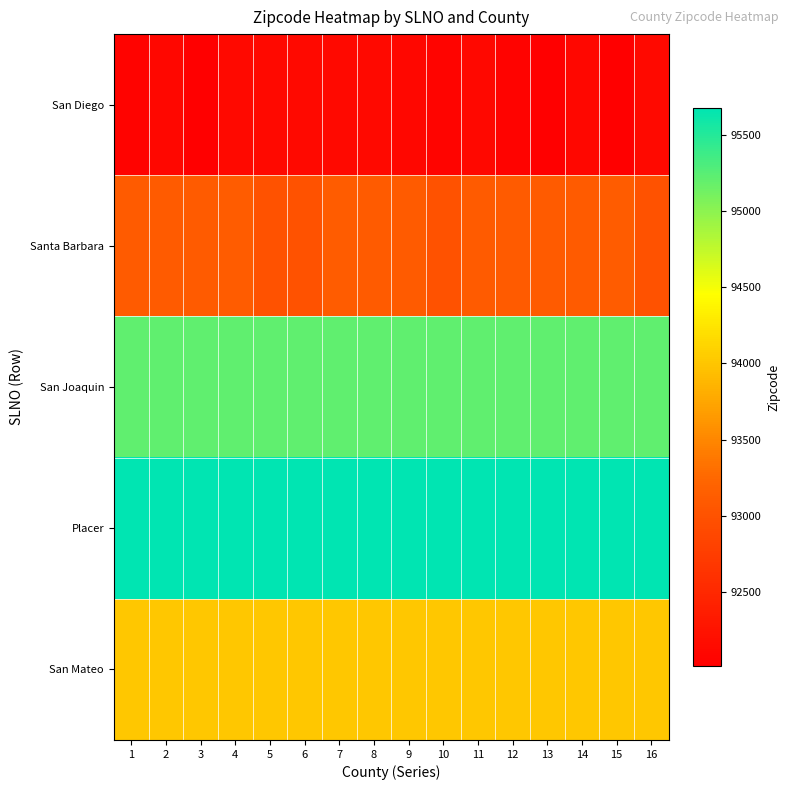

Reading right to left, list all the values displayed in this chart.

San Diego: 16=92127	15=92019	14=92105	13=92011	12=92054	11=92117	10=92075	9=92109	8=92130	7=92127	6=92130	5=92130	4=92127	3=92019	2=92105	1=92064
Santa Barbara: 16=93013	15=93117	14=93105	13=93103	12=93105	11=93101	10=93013	9=93110	8=93110	7=93117	6=93013	5=93013	4=93117	3=93105	2=93103	1=93105
San Joaquin: 16=95210	15=95210	14=95210	13=95210	12=95210	11=95210	10=95210	9=95210	8=95210	7=95210	6=95210	5=95210	4=95210	3=95210	2=95210	1=95210
Placer: 16=95678	15=95678	14=95678	13=95678	12=95678	11=95678	10=95678	9=95678	8=95678	7=95678	6=95678	5=95678	4=95678	3=95678	2=95678	1=95678
San Mateo: 16=94015	15=94015	14=94015	13=94015	12=94015	11=94015	10=94015	9=94015	8=94015	7=94015	6=94015	5=94015	4=94015	3=94015	2=94015	1=94015